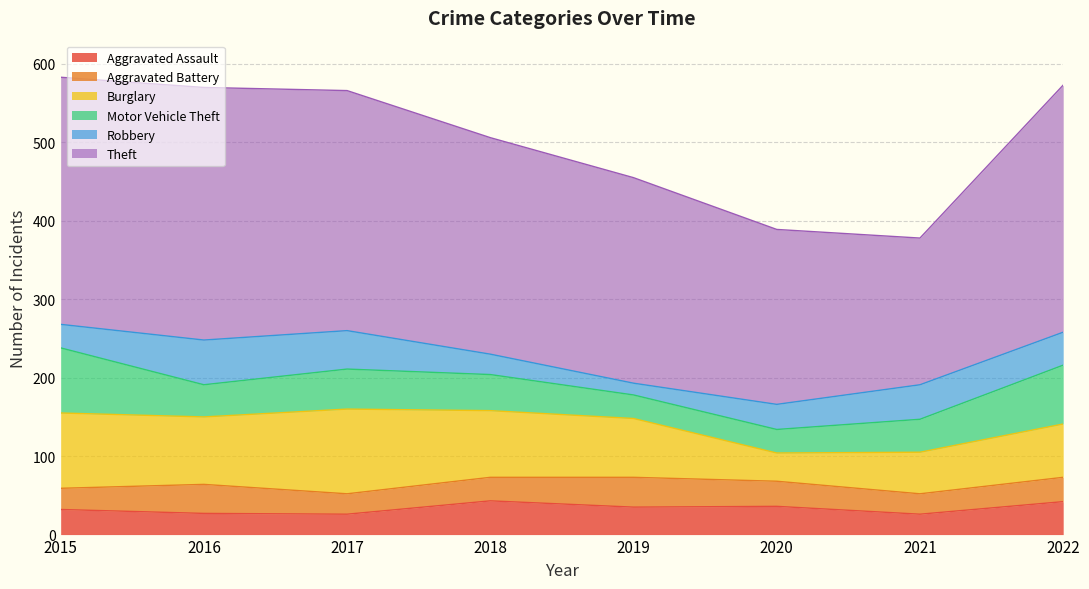

Is the value of Aggravated Assault at 2019 greater than the value of Aggravated Battery at 2015?

Yes